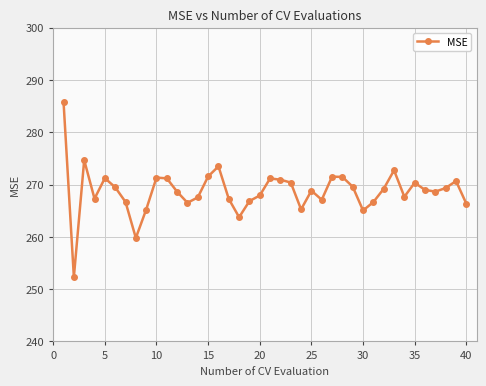

How many points are lower than both their immediate neighbors (excluding endpoints)?

10